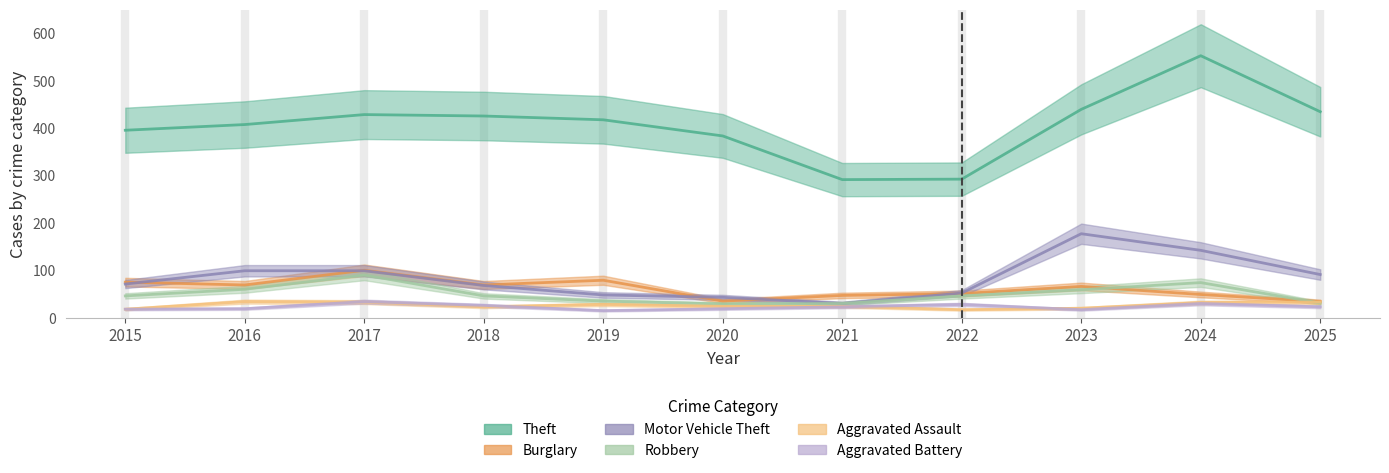

What is the difference between the maximum and second lowest values in the Aggravated Assault series?

16